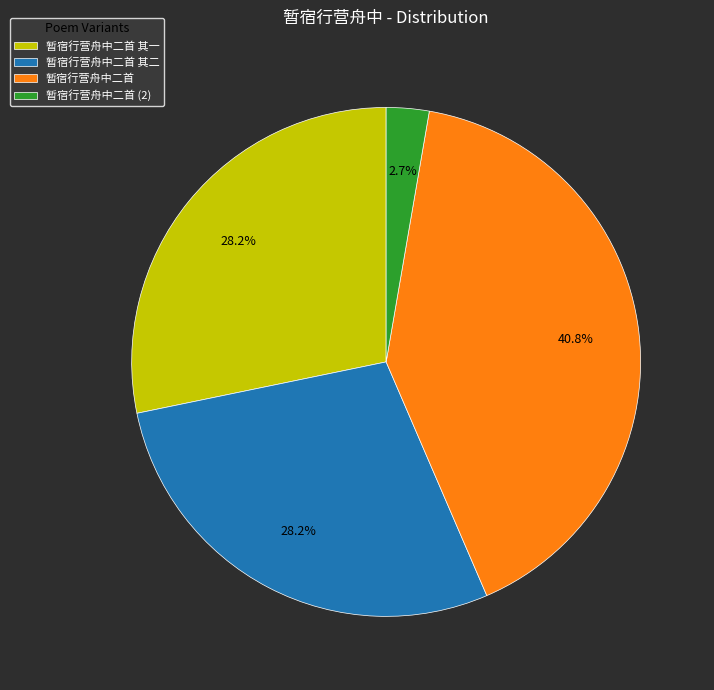

Is it true that 暂宿行营舟中二首 其二 is 19% of the pie?

False